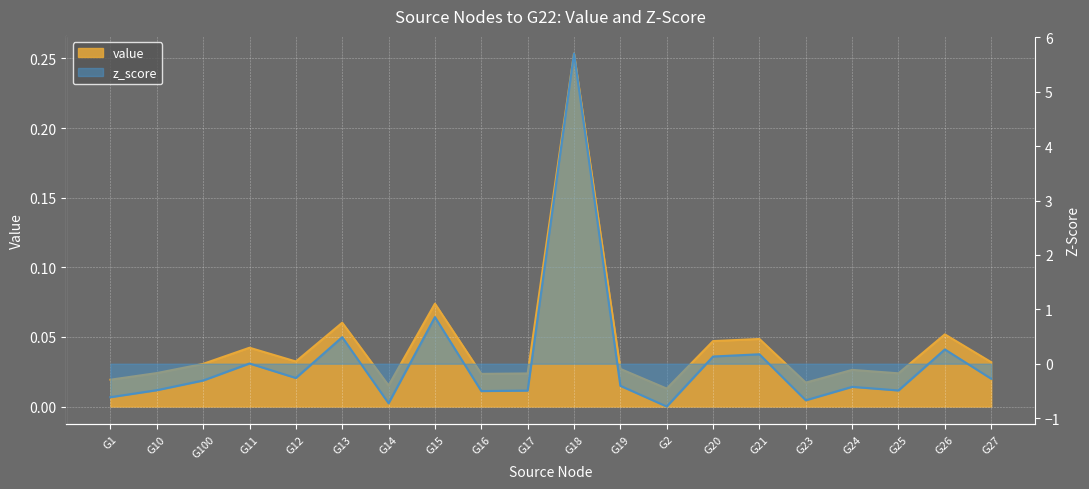

At how many categories does at least one series exceed 5?

1